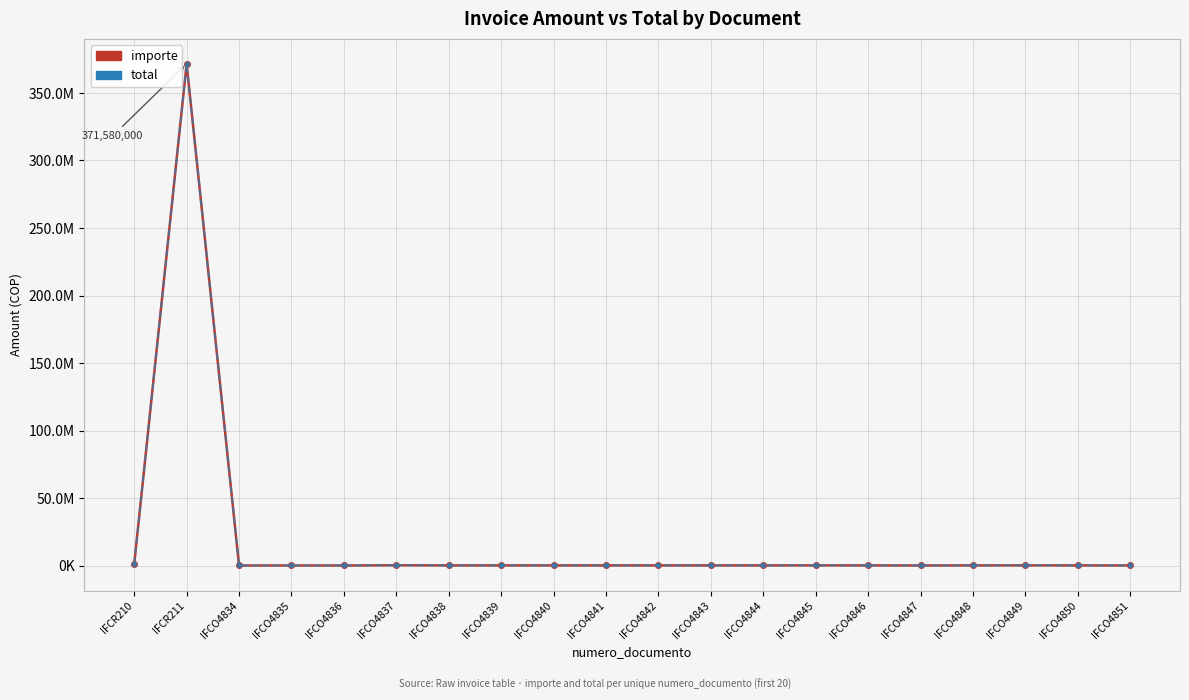

True or false: importe and total intersect in this chart.

False